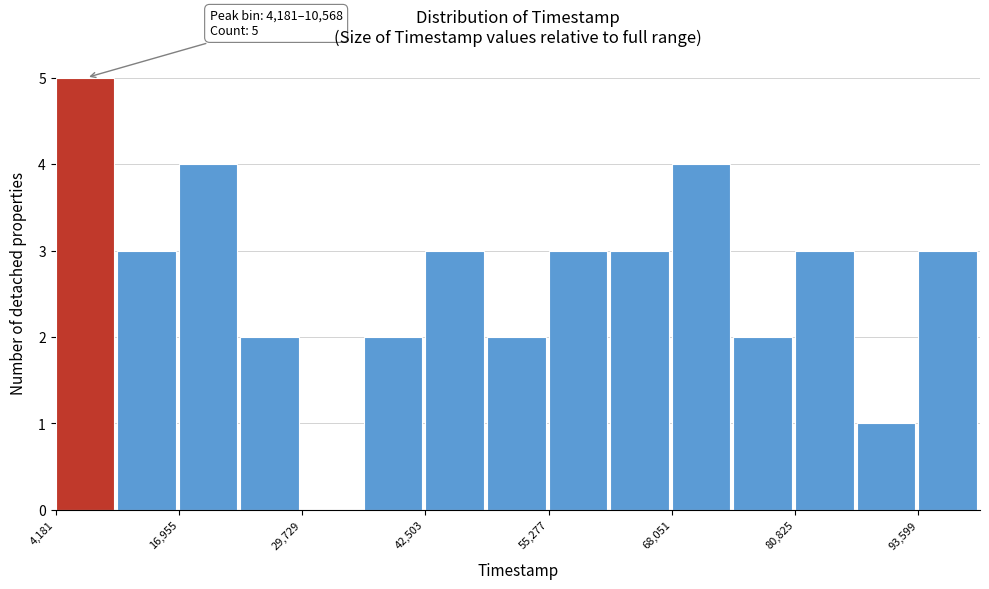

Read against the x-axis, roughly where is the centre of the tallest bar?

8000